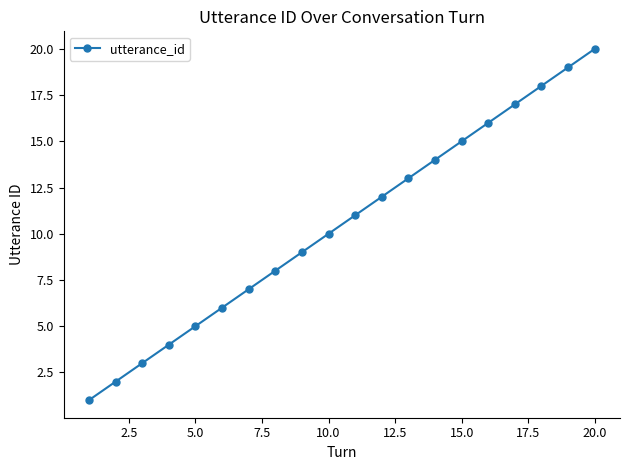

True or false: there are more than 1 points higher than both neighbors.

False